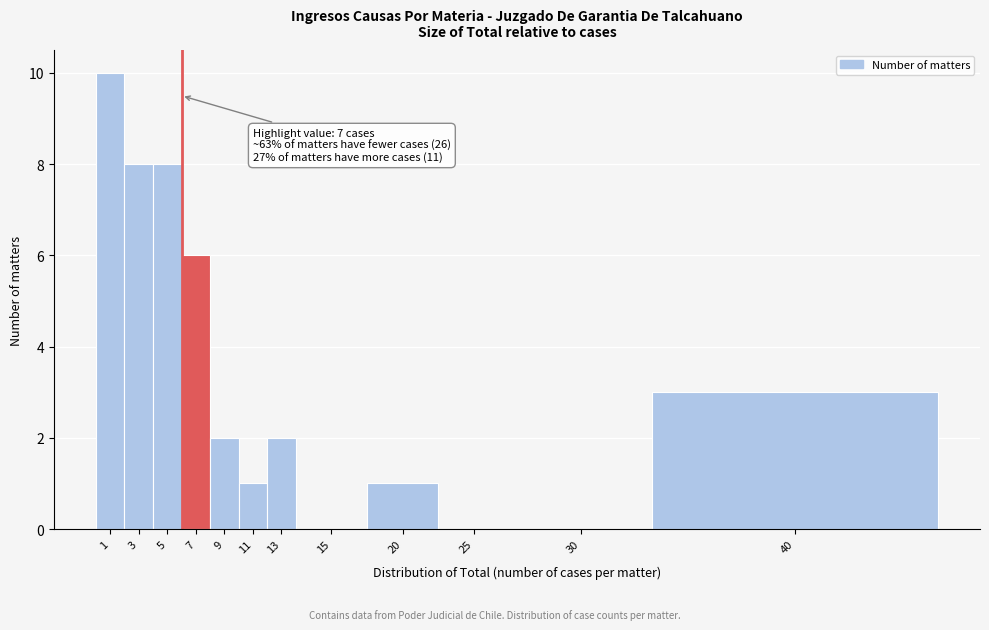

Reading left to right, list all the values displayed in this chart.

1=10	3=8	5=8	7=6	9=2	11=1	13=2	15=0	20=1	25=0	30=0	40=3